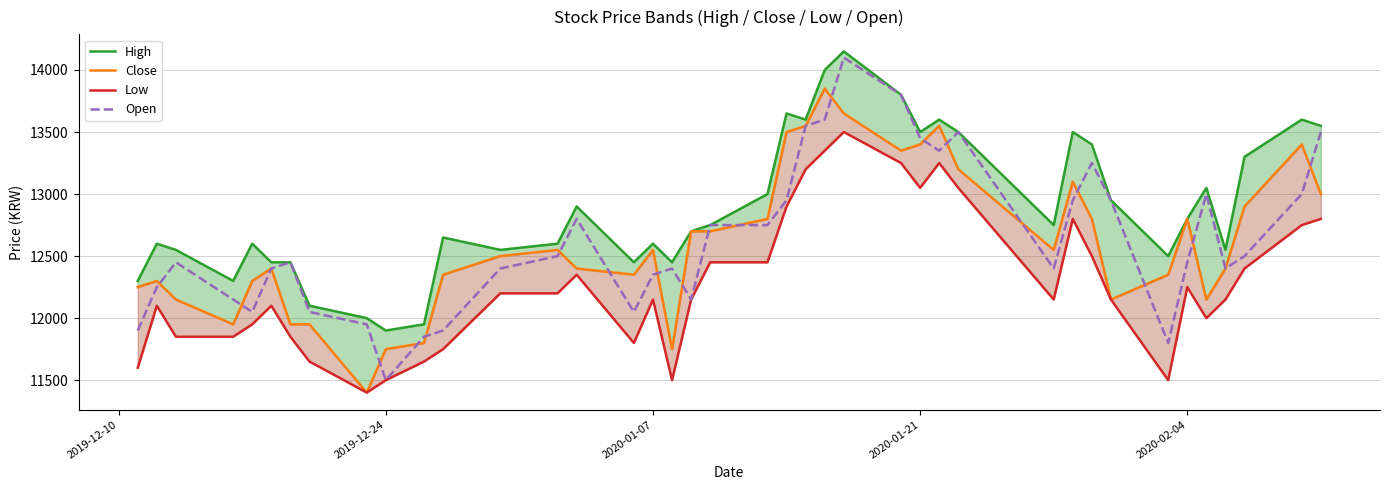

At which label does Open reach its minimum?

2019-12-24